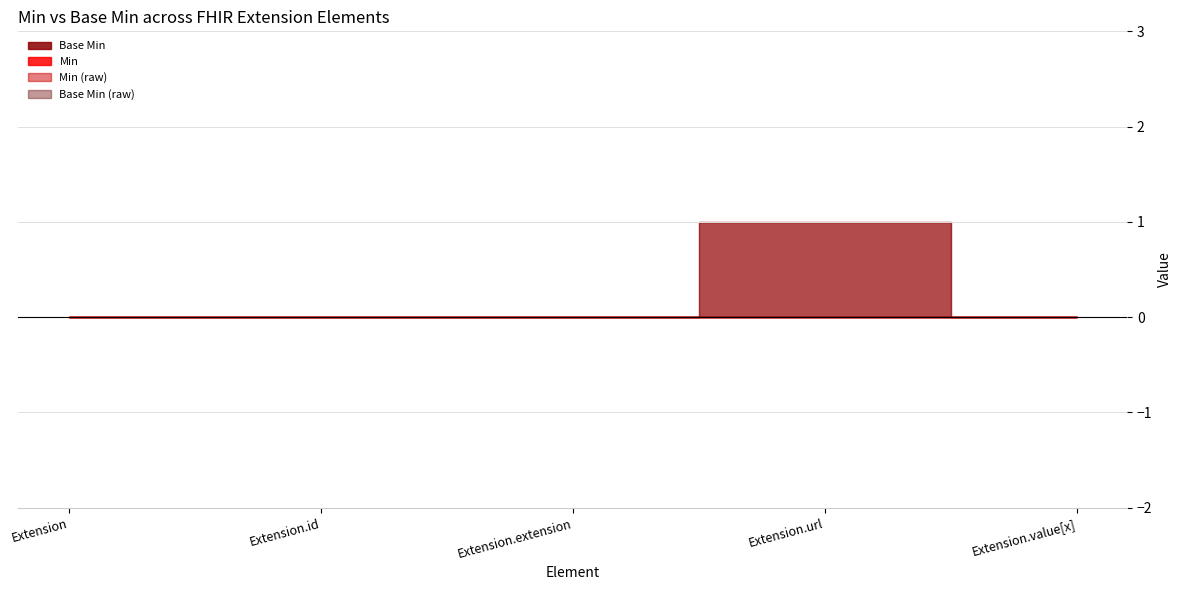

Which series has the widest spread of values?

Base Min